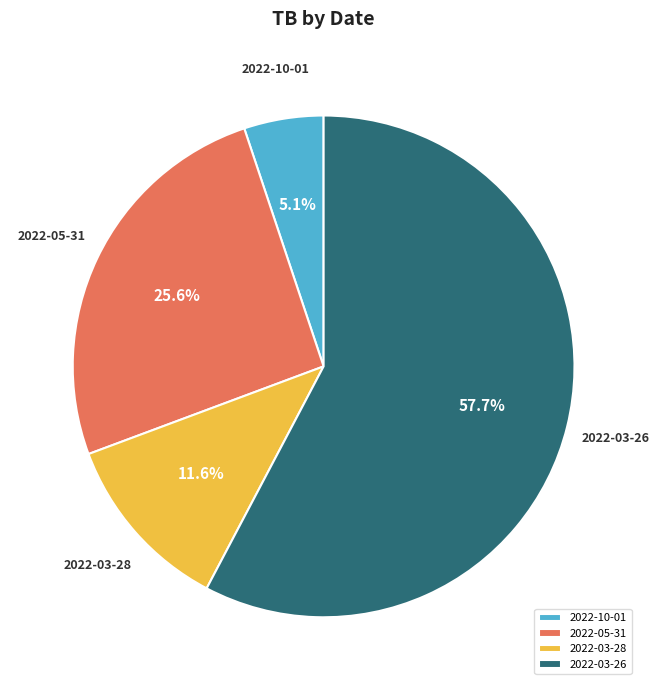

What percentage is NOT represented by 2022-03-26?

42.3%